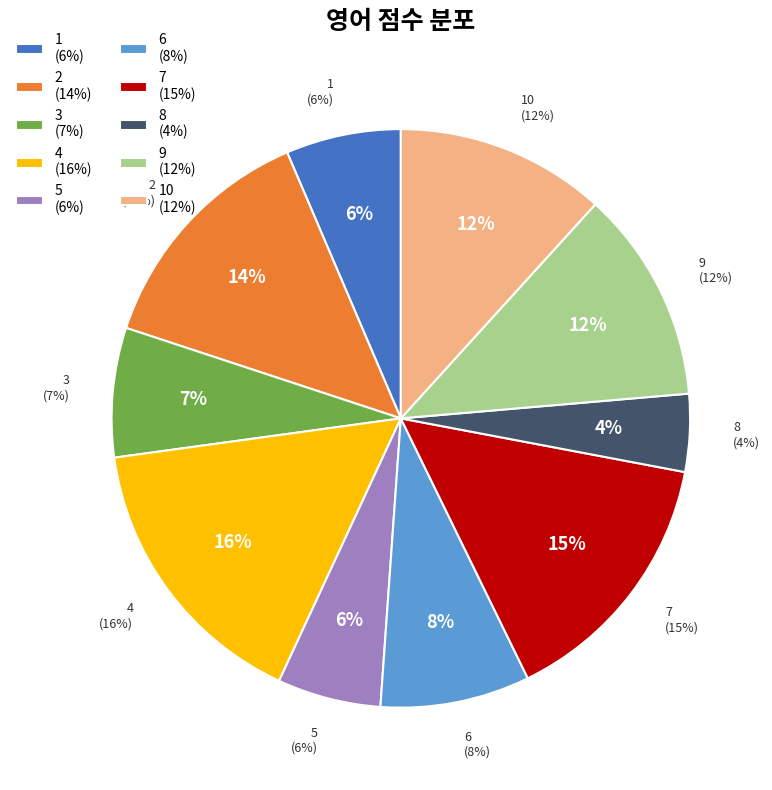

To the nearest percent, what is the difference between the largest and smallest slice percentages?

12%